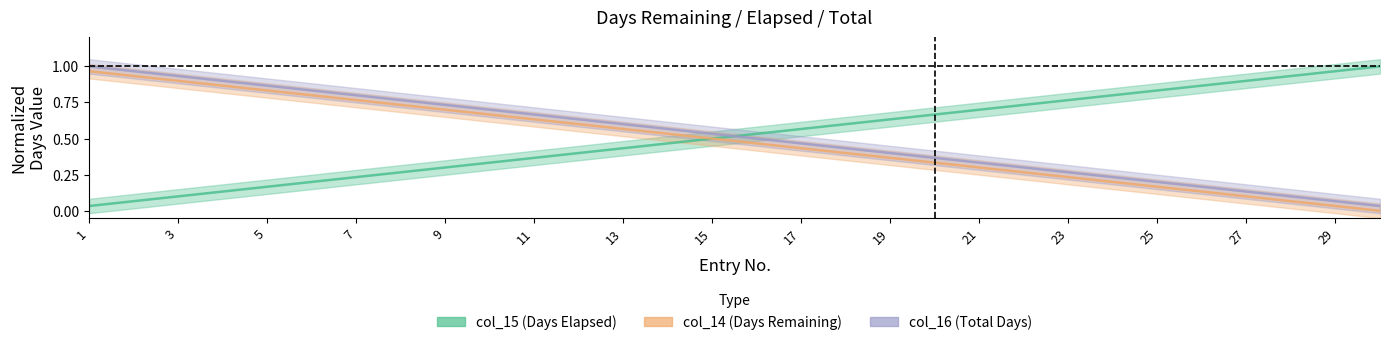

How many data points does each series have?

30